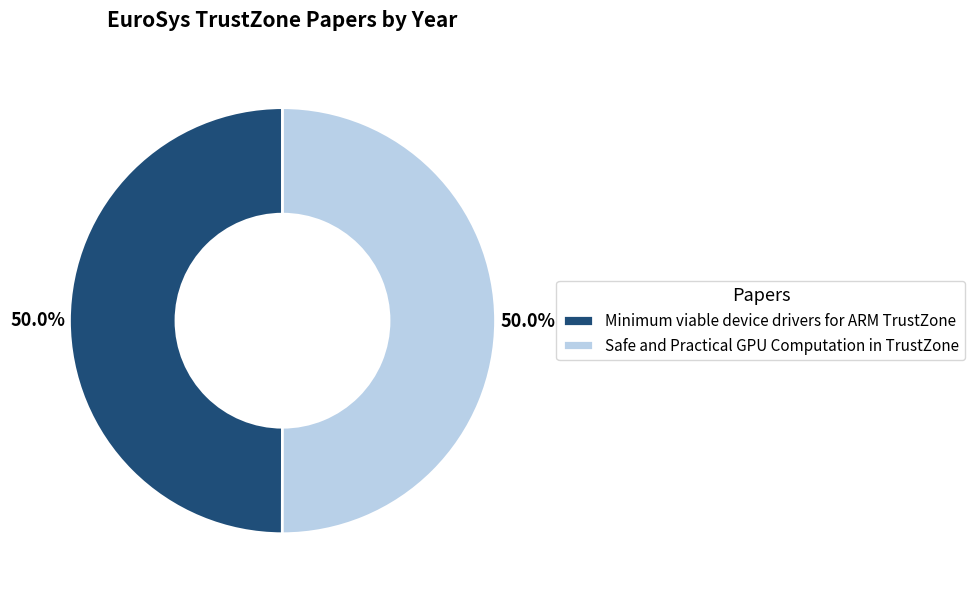

Is the sum of Minimum viable device drivers for ARM TrustZone and Safe and Practical GPU Computation in TrustZone greater than half?

Yes